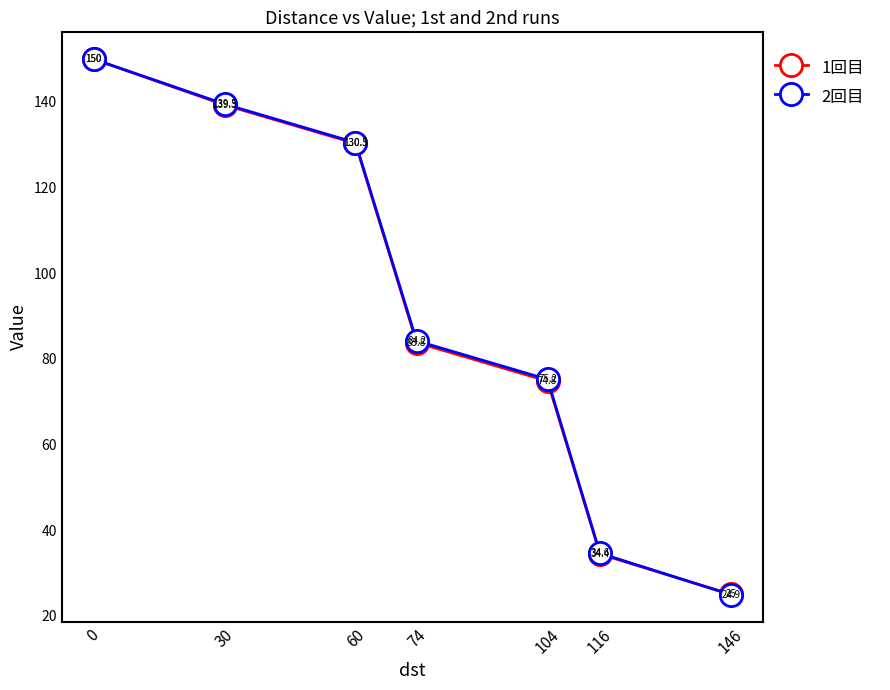

At how many categories does at least one series exceed 84?

4